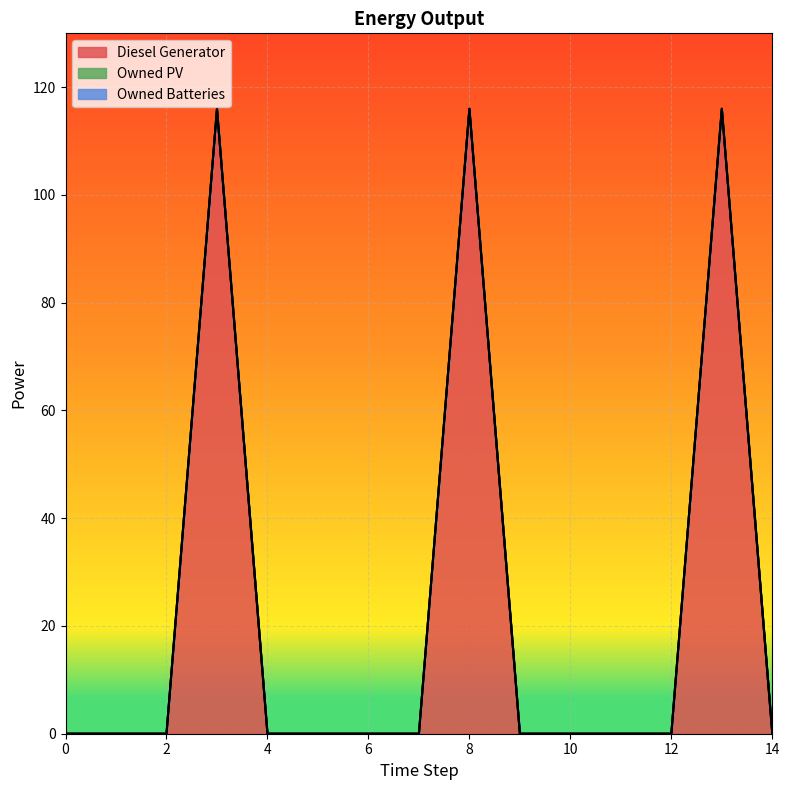

True or false: Diesel Generator and Owned Batteries cross at least once.

False